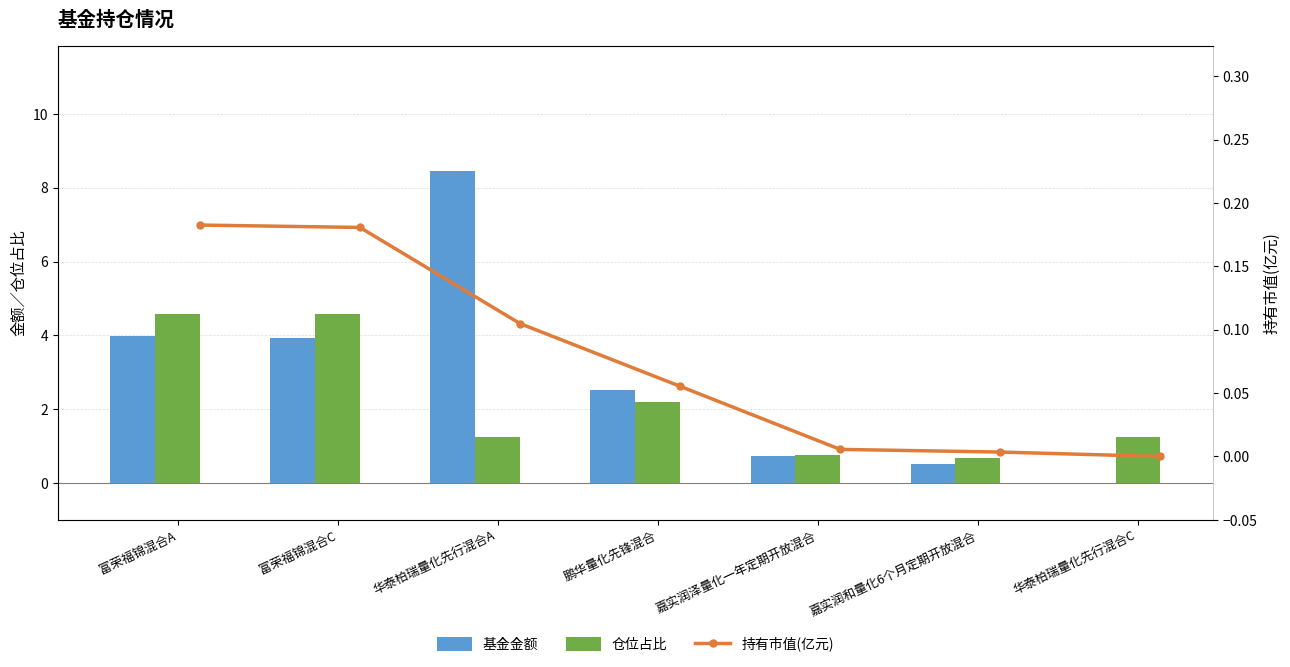

What is the total value across all series at 富荣福锦混合A?

8.8